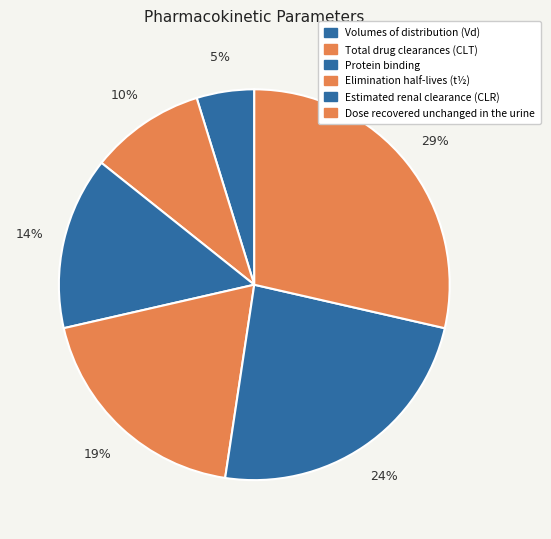

Does Estimated renal clearance (CLR) account for over 50% of the chart?

No